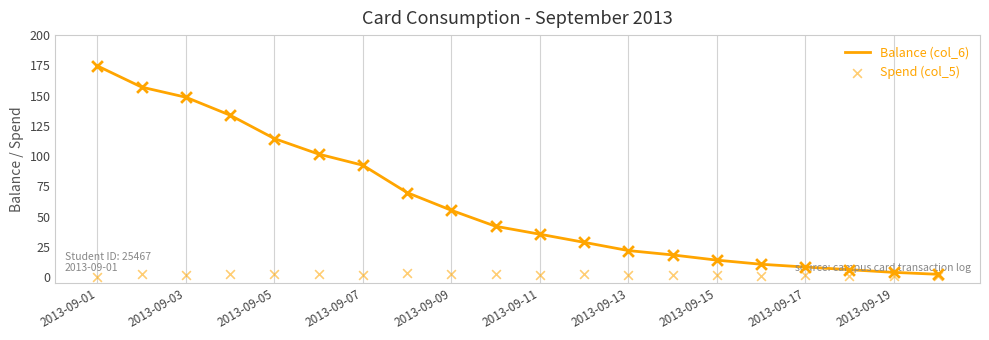

At which label does Balance (col_6) reach its peak?

2013-09-01